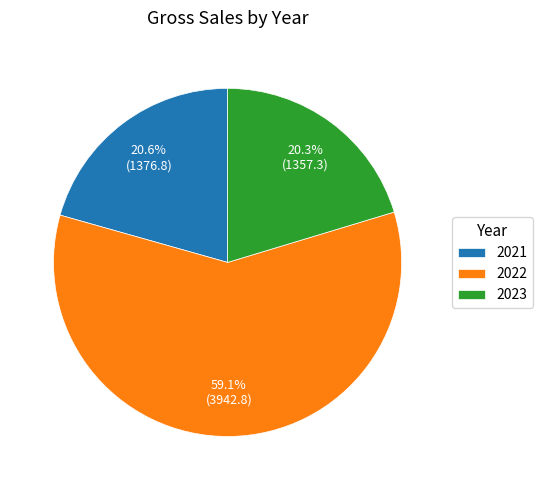

How many segments does this pie chart have?

3